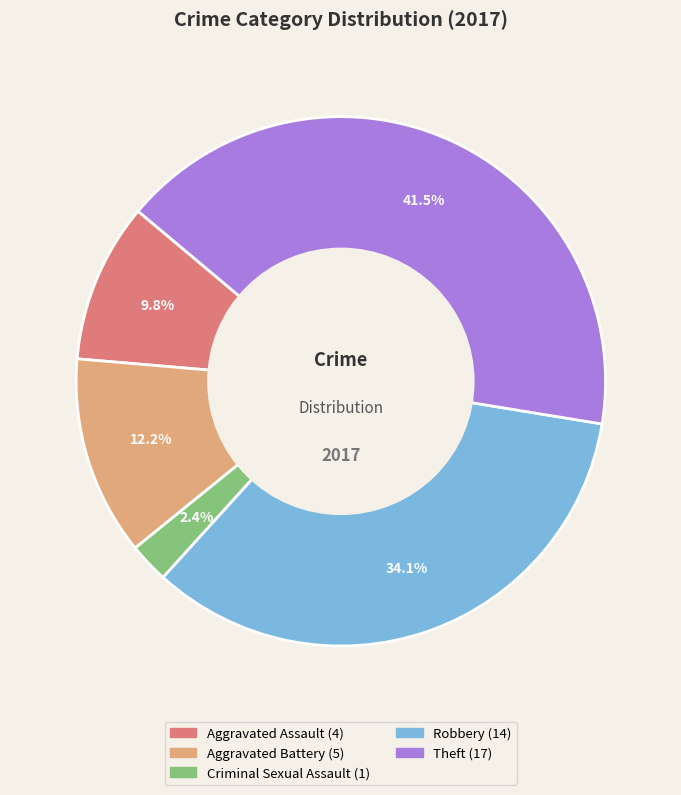

Is there a majority slice in this chart?

No